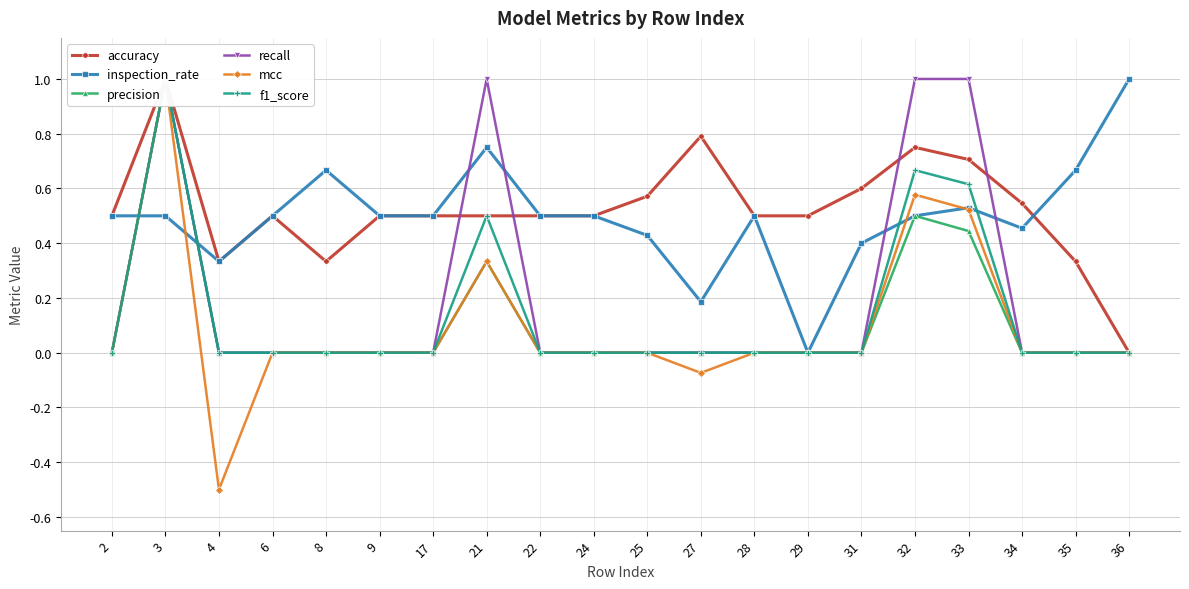

What is the average value of the f1_score series?

0.1